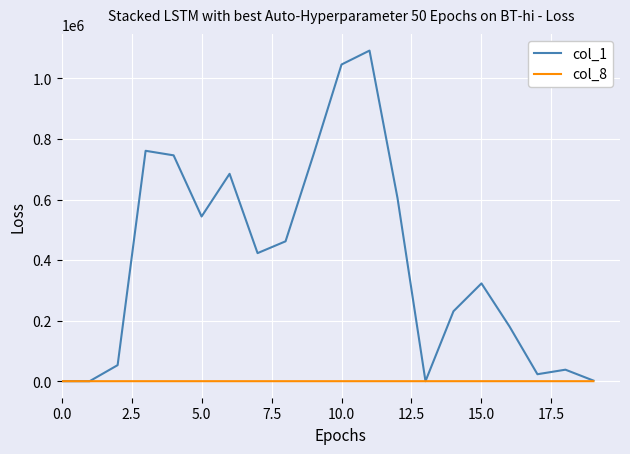

Rank the series by their maximum value, from highest to lowest.

col_1, col_8